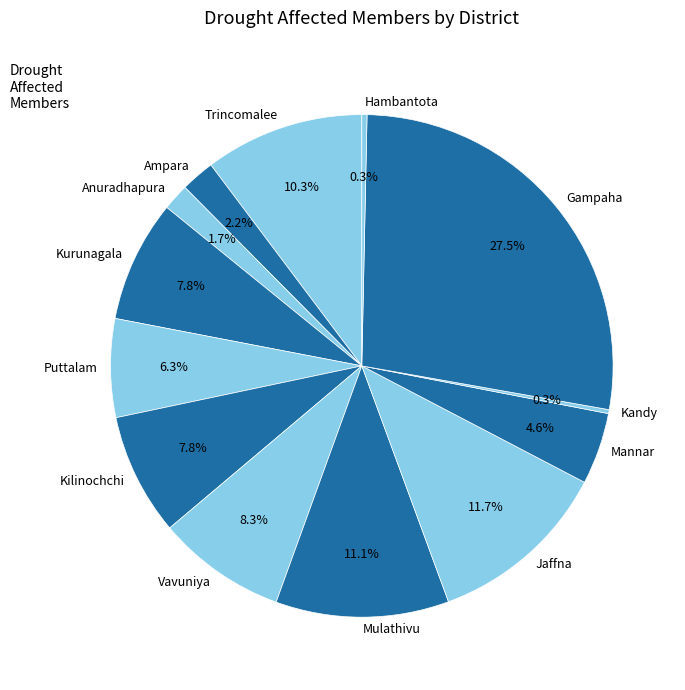

Is there a majority slice in this chart?

No